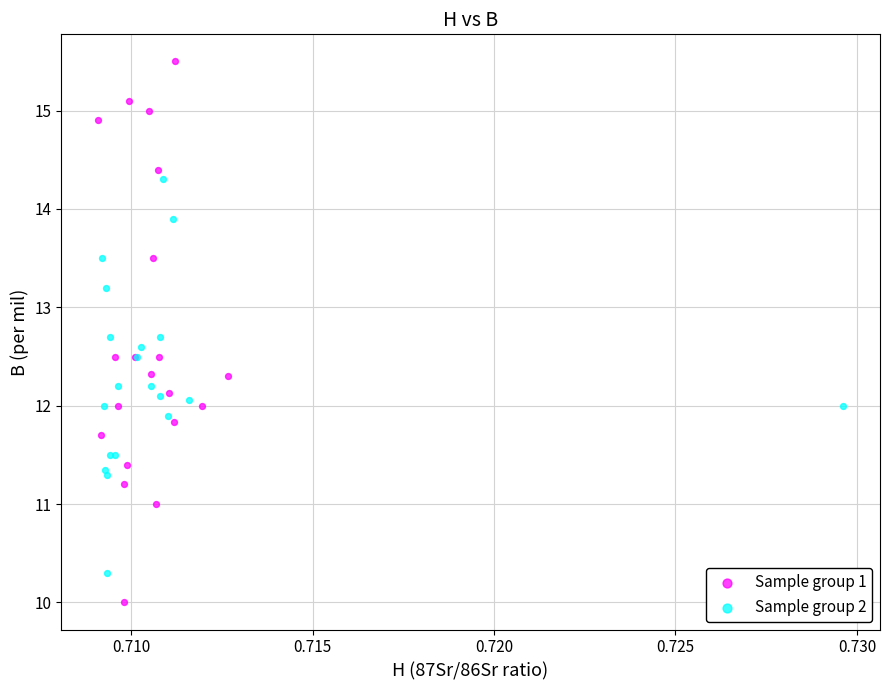

What are all the series names shown in the legend?

Sample group 1, Sample group 2